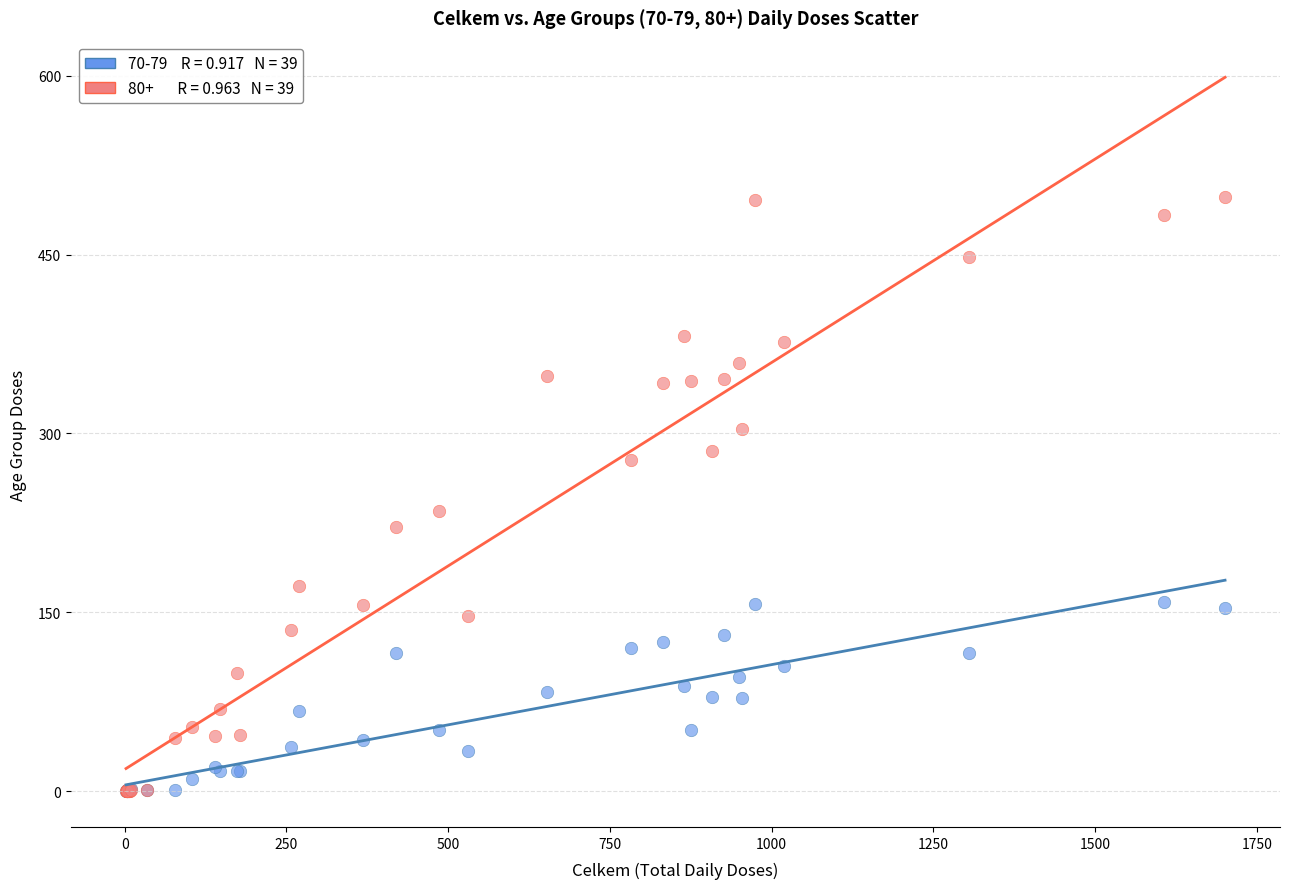

Across all series, what Y value is closest to 249?

235